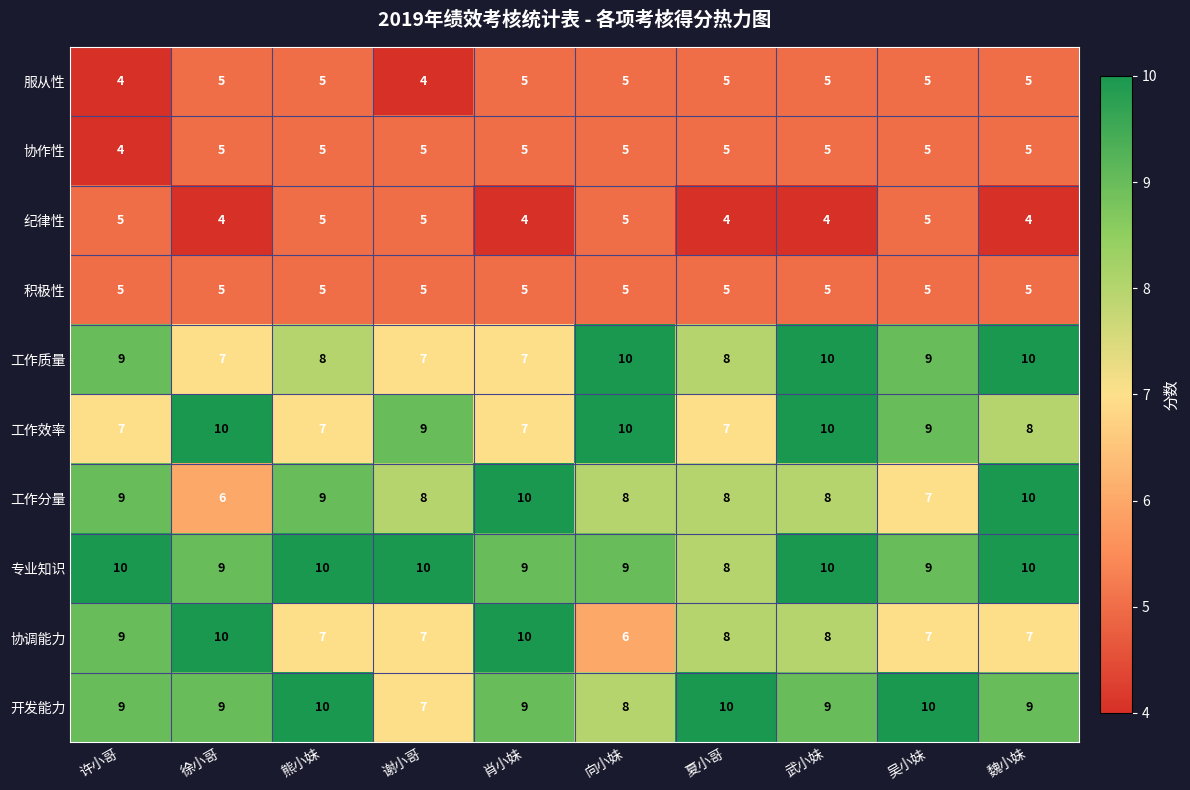

At which category is the sum across all series the highest?

武小妹